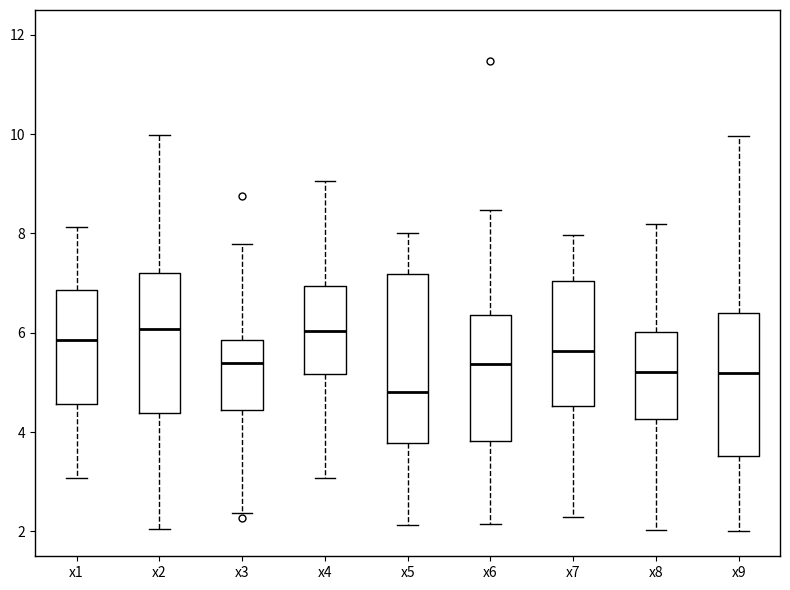

Reading left to right, read every box against the y-axis: the position of its median line, the range the box covers, and the ends of its whiskers. The values are not printed on the chart, so give them approximately, as read against the axis.

x1: median 5.8, box 4.6 to 6.8, whiskers 3.0 to 8.2
x2: median 6.0, box 4.4 to 7.2, whiskers 2.0 to 10.0
x3: median 5.4, box 4.4 to 5.8, whiskers 2.4 to 7.8
x4: median 6.0, box 5.2 to 7.0, whiskers 3.0 to 9.0
x5: median 4.8, box 3.8 to 7.2, whiskers 2.2 to 8.0
x6: median 5.4, box 3.8 to 6.4, whiskers 2.2 to 8.4
x7: median 5.6, box 4.6 to 7.0, whiskers 2.4 to 8.0
x8: median 5.2, box 4.2 to 6.0, whiskers 2.0 to 8.2
x9: median 5.2, box 3.6 to 6.4, whiskers 2.0 to 10.0